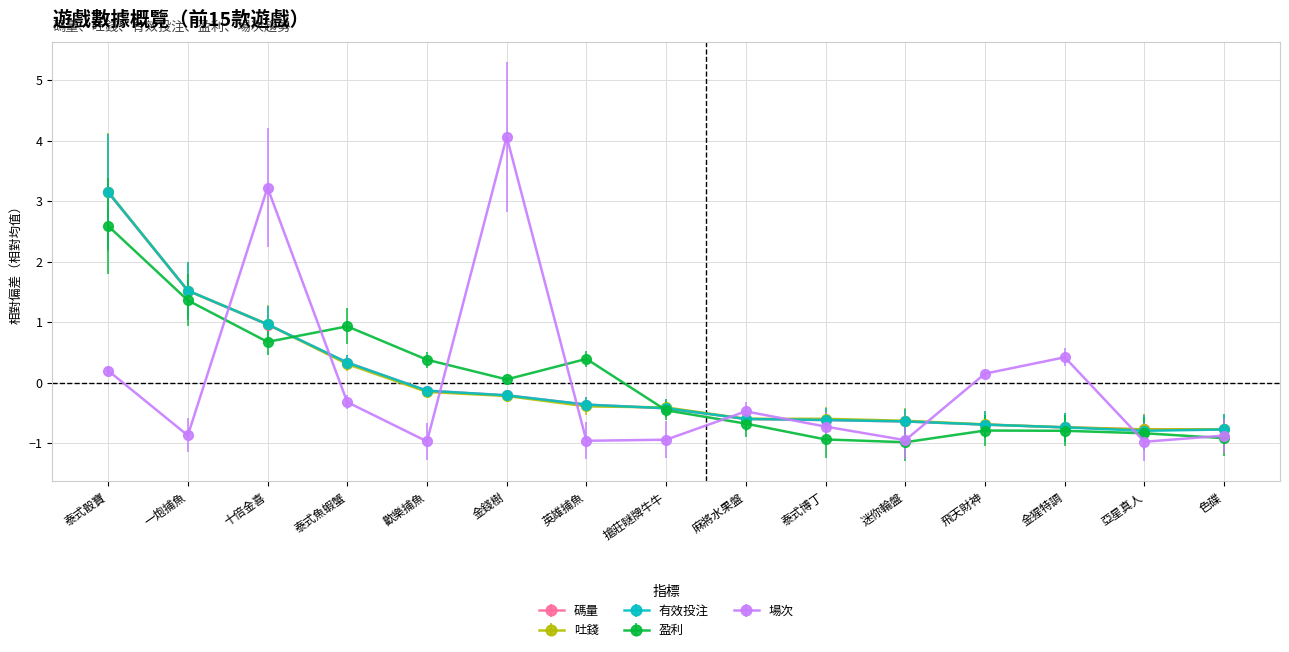

Is it true that 吐錢 equals 1.5 at 一炮捕魚?

True